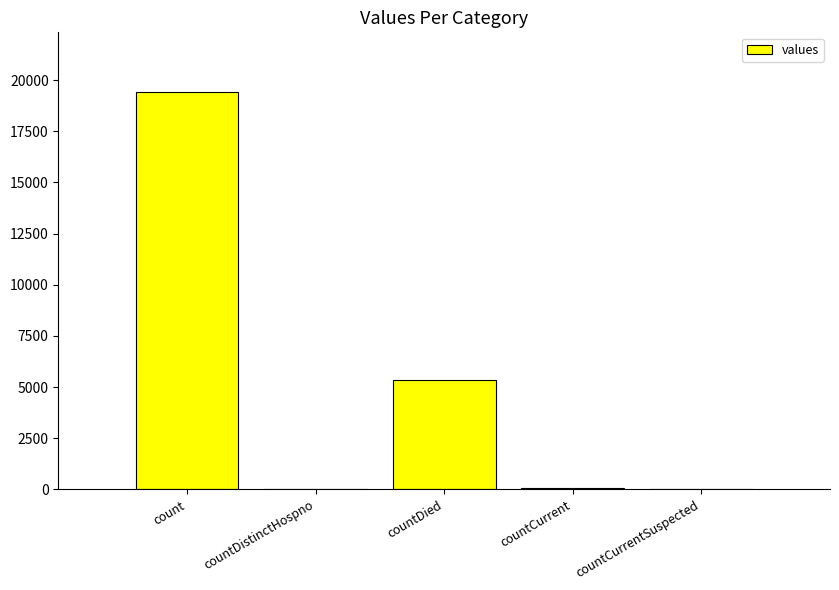

What is the greatest value displayed?

19420